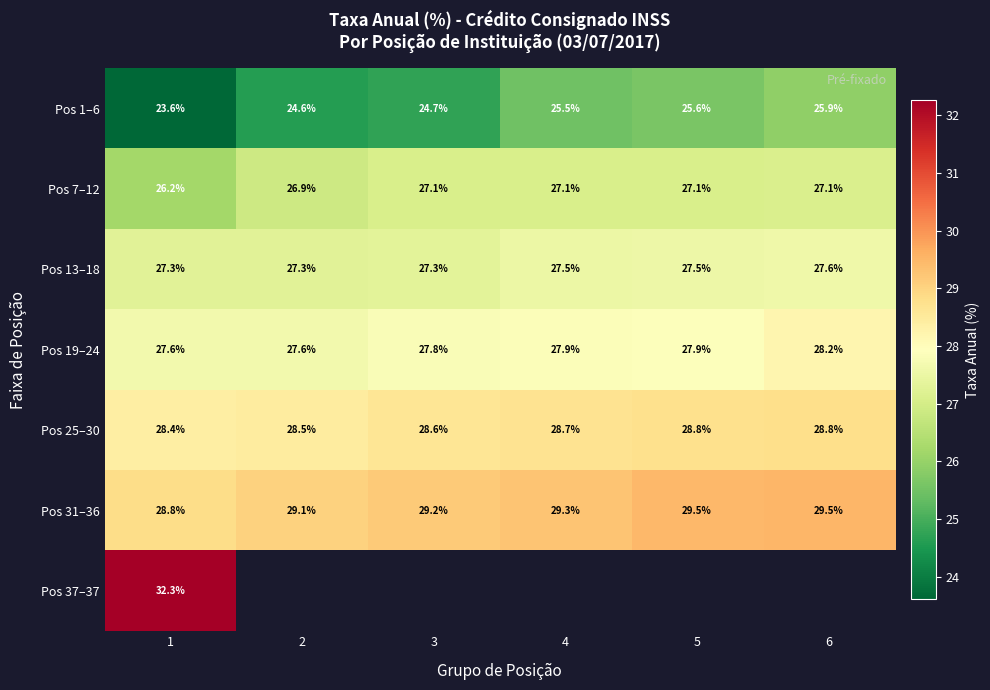

Where does the Pos 1–6 series first go above 25?

4